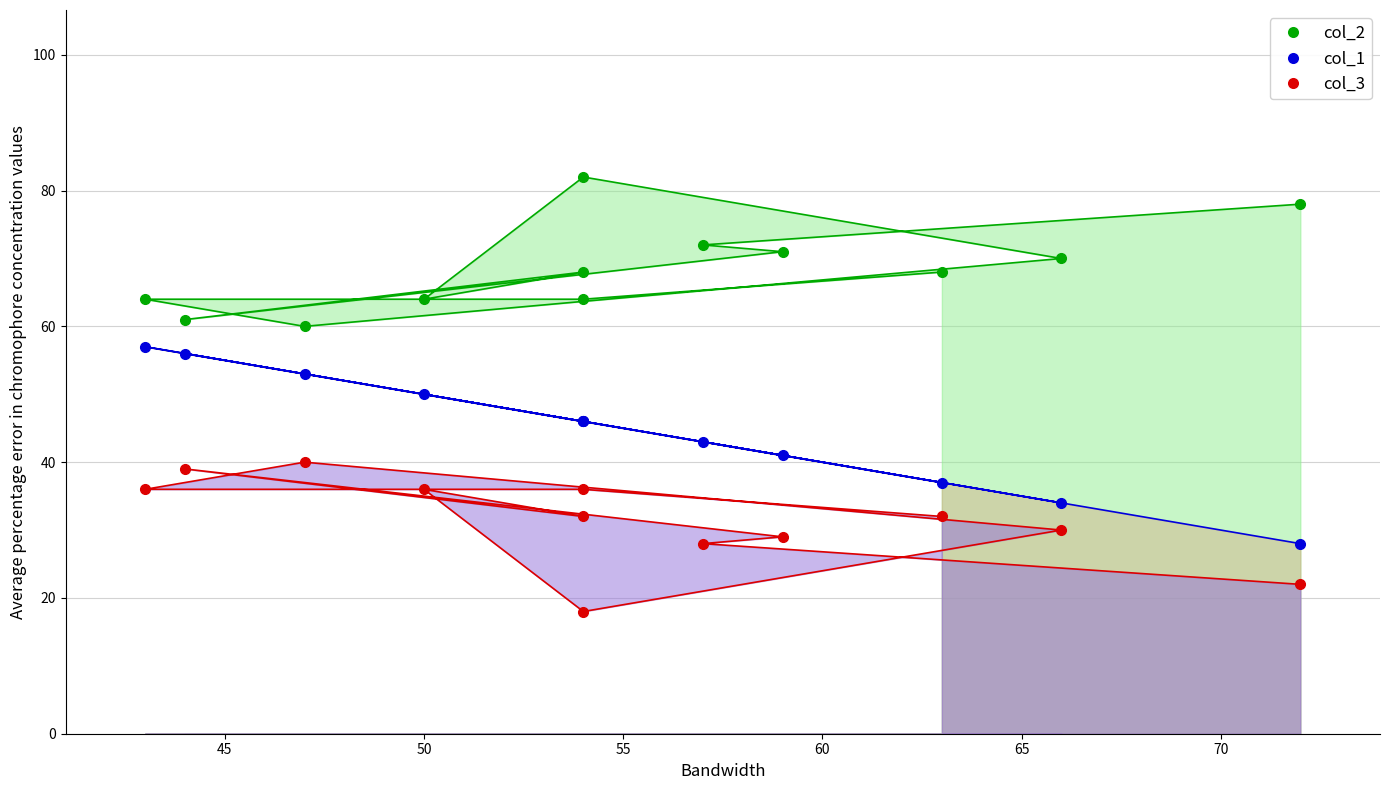

True or false: col_1_line and col_3_line cross at least once.

False